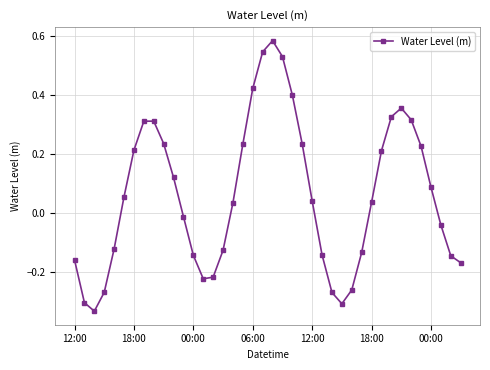

What is the difference between the second highest and minimum values?

0.9